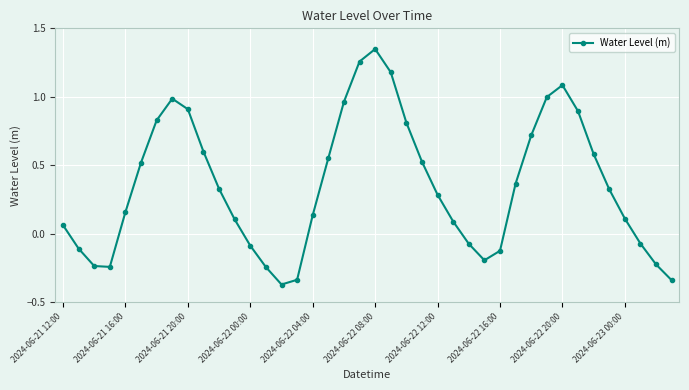

What is the value of the 34th point from the left?

0.9